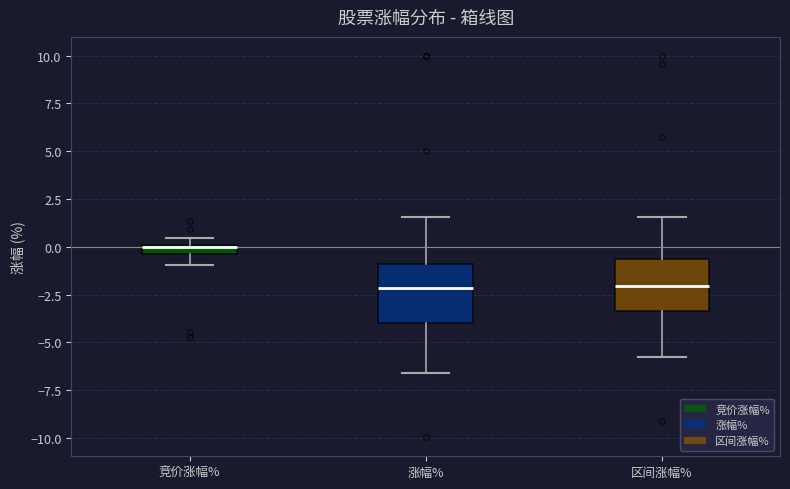

Where is the upper edge of the box for 竞价涨幅% on the y-axis? The values are not printed on the chart, so give them approximately, as read against the axis.

0.0